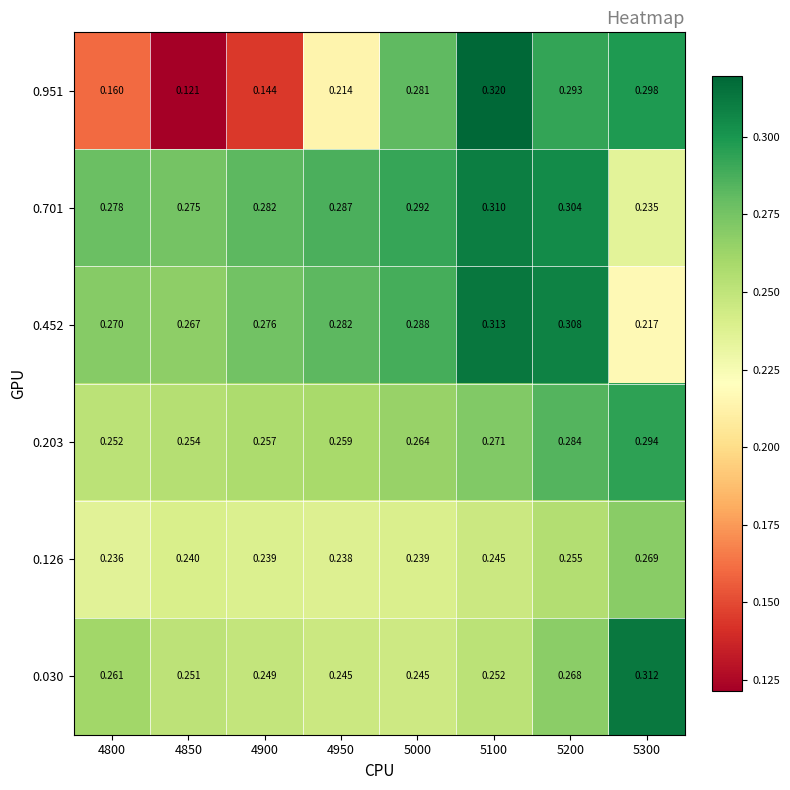

List the series in order of their peak value, lowest first.

0.126, 0.203, 0.701, 0.030, 0.452, 0.951